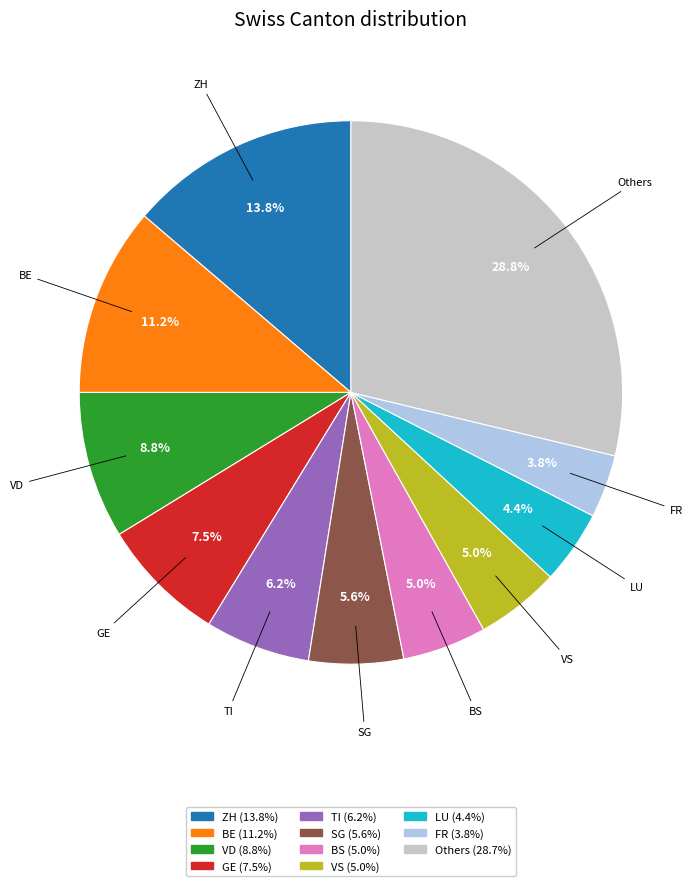

Which slice is the largest?

Others